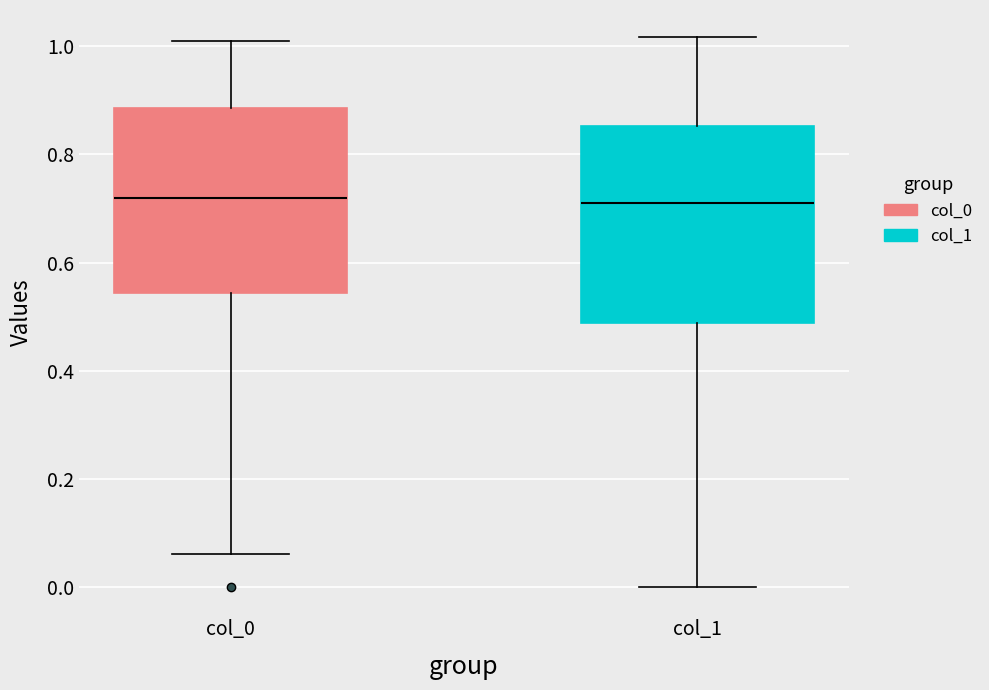

Where does the lower whisker of the box for col_0 end on the y-axis? The values are not printed on the chart, so give them approximately, as read against the axis.

0.06